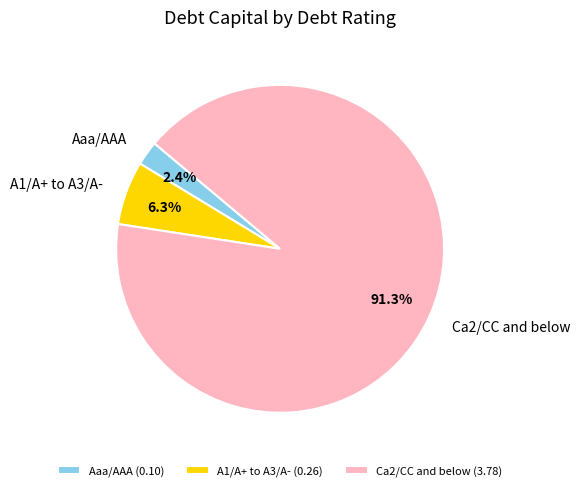

To the nearest percent, what is the difference between the largest and smallest slice percentages?

89%